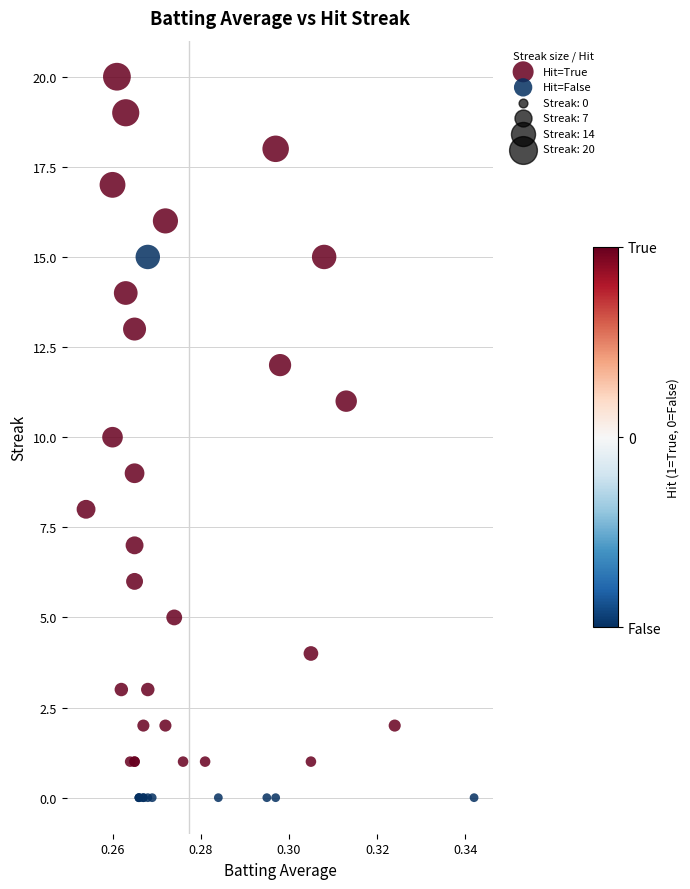

Which series contains the lowest Y value?

Hit=False